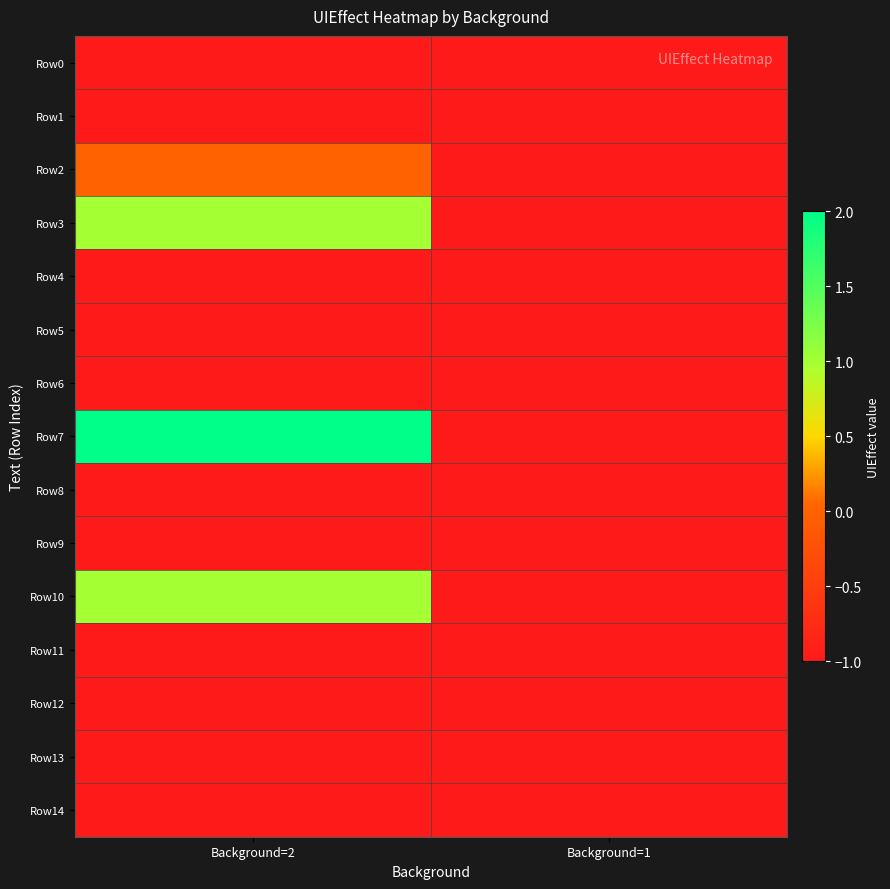

Between Background=2 and Background=1, which series saw the biggest shift?

Row7